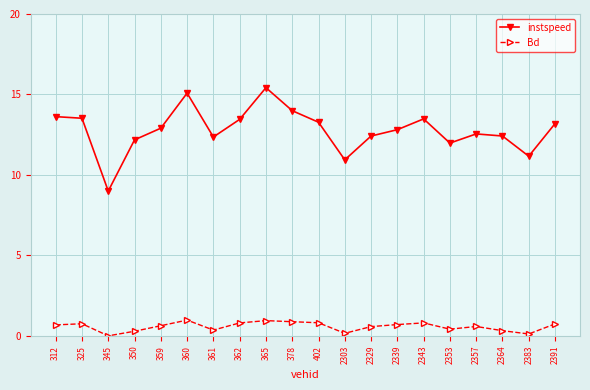

What is the sum of all Bd values?

11.7